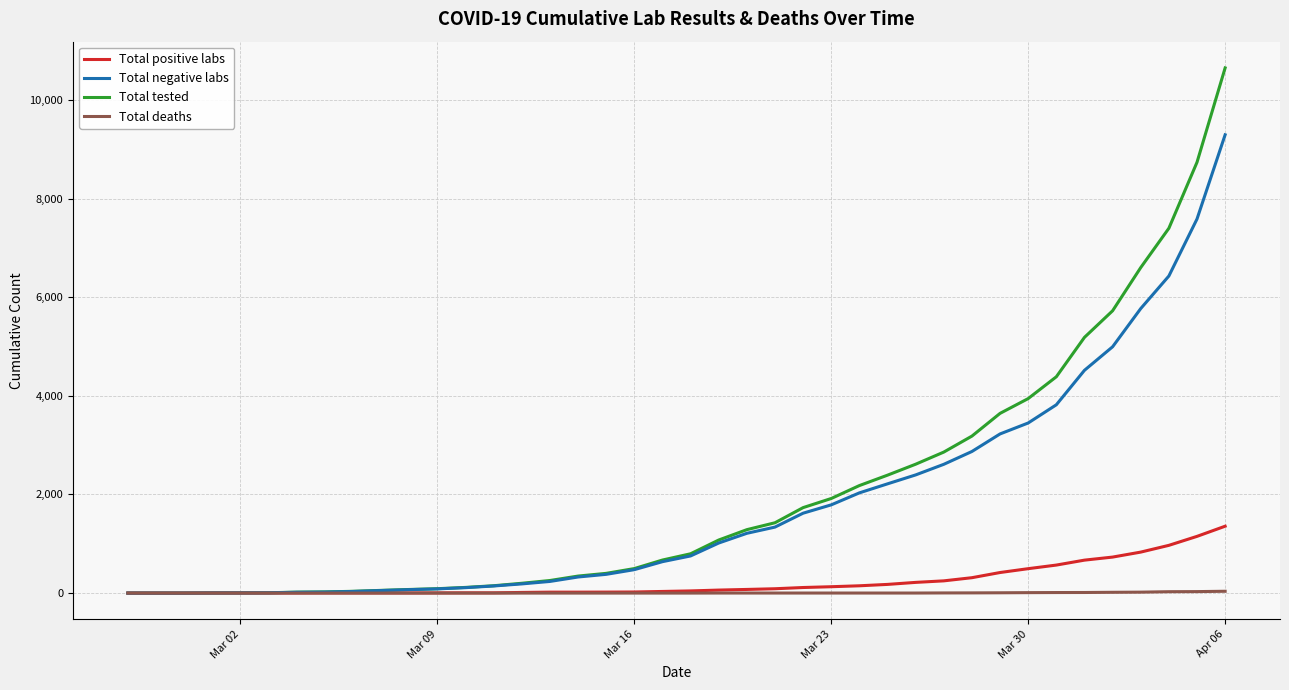

How many values in the Total negative labs series are below 753?

20